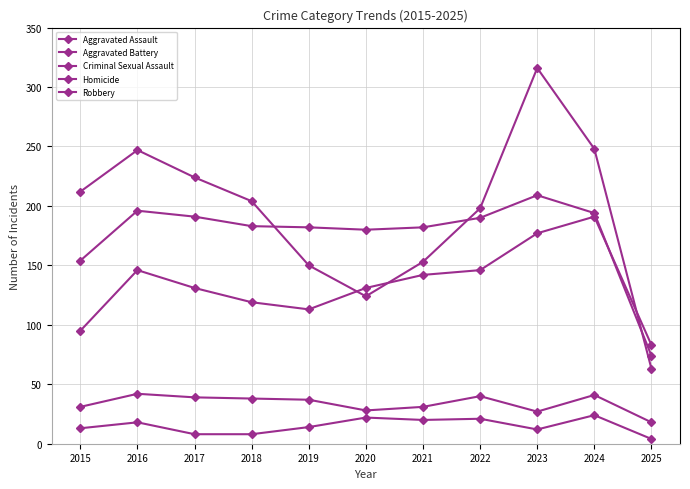

Which has a higher value, 2021 or 2018?

2021